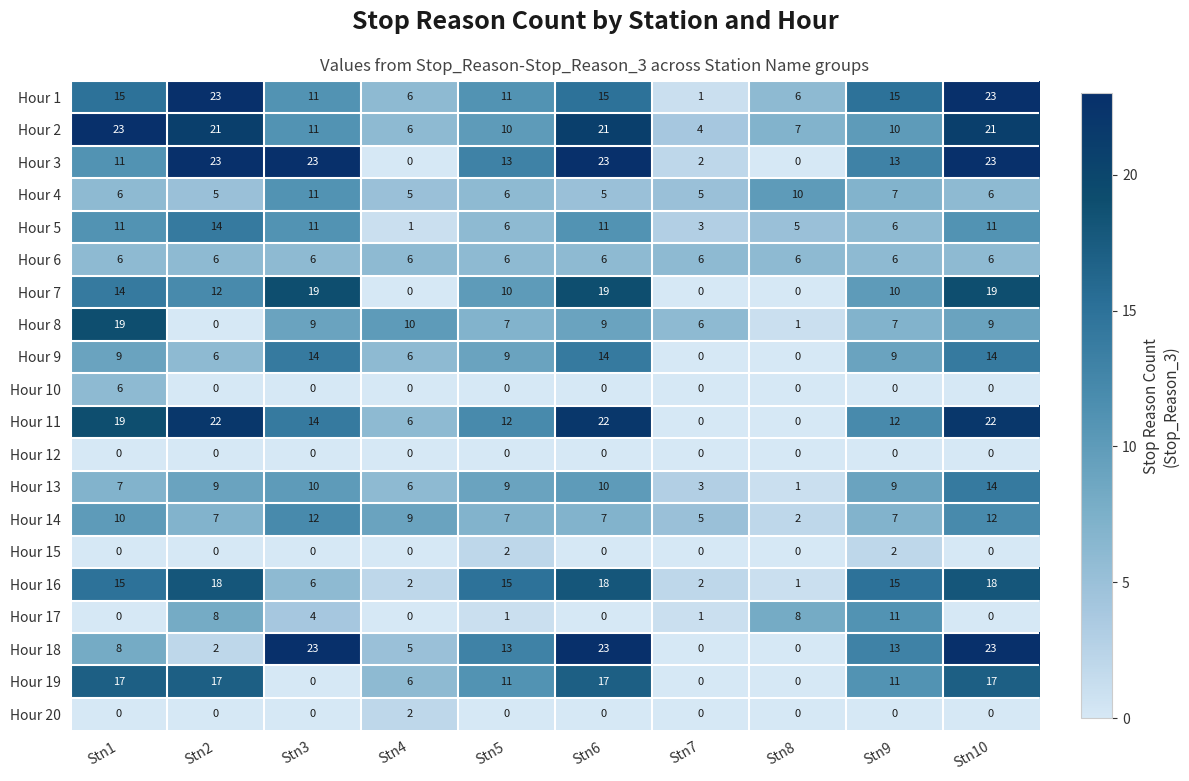

The Hour 6 series shows 6 at Stn3. True or false?

True